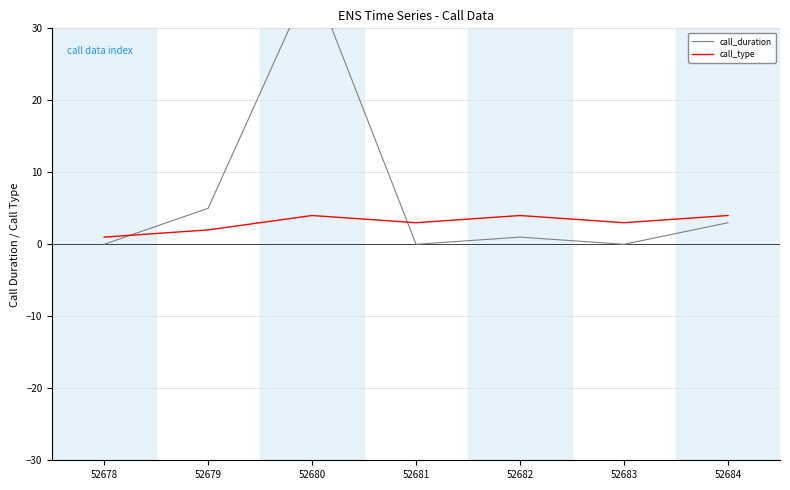

True or false: call_duration has a value of 1 at 52682.

True